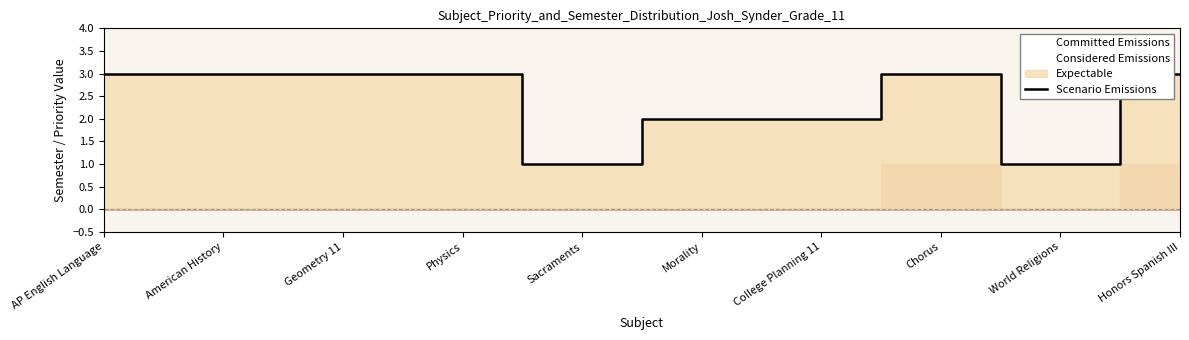

How many interior local peaks (higher than both neighbors) does the data have?

1